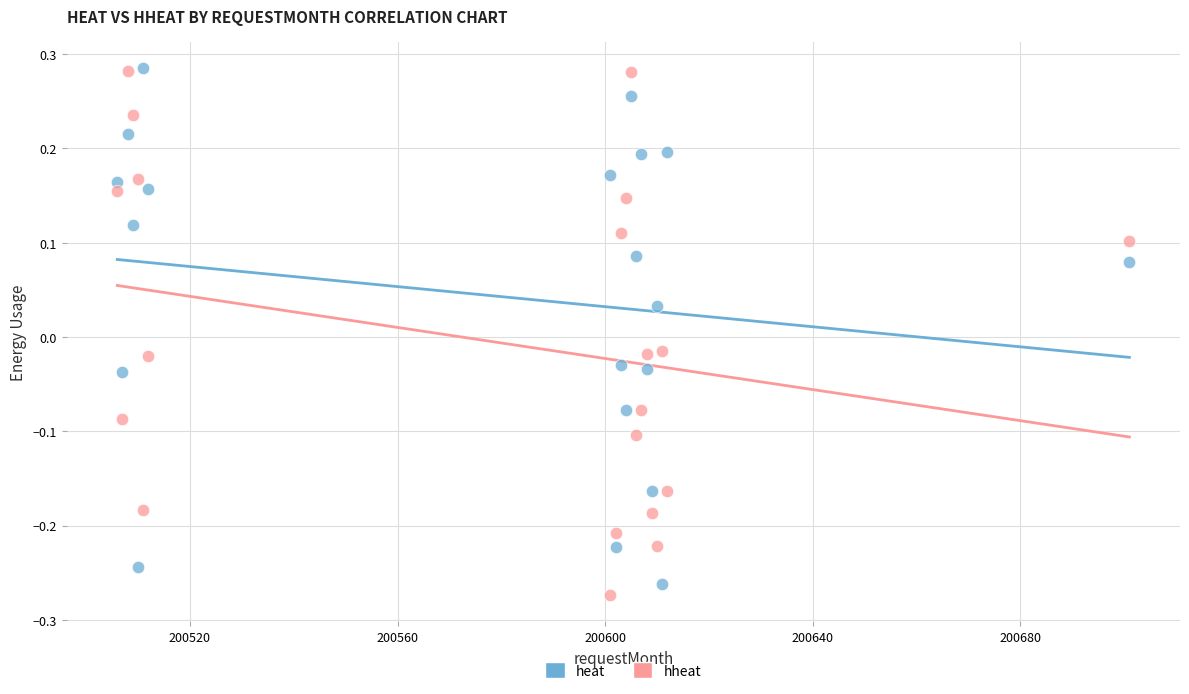

What is the X range (max minus min) for the scatter plot?

195.0